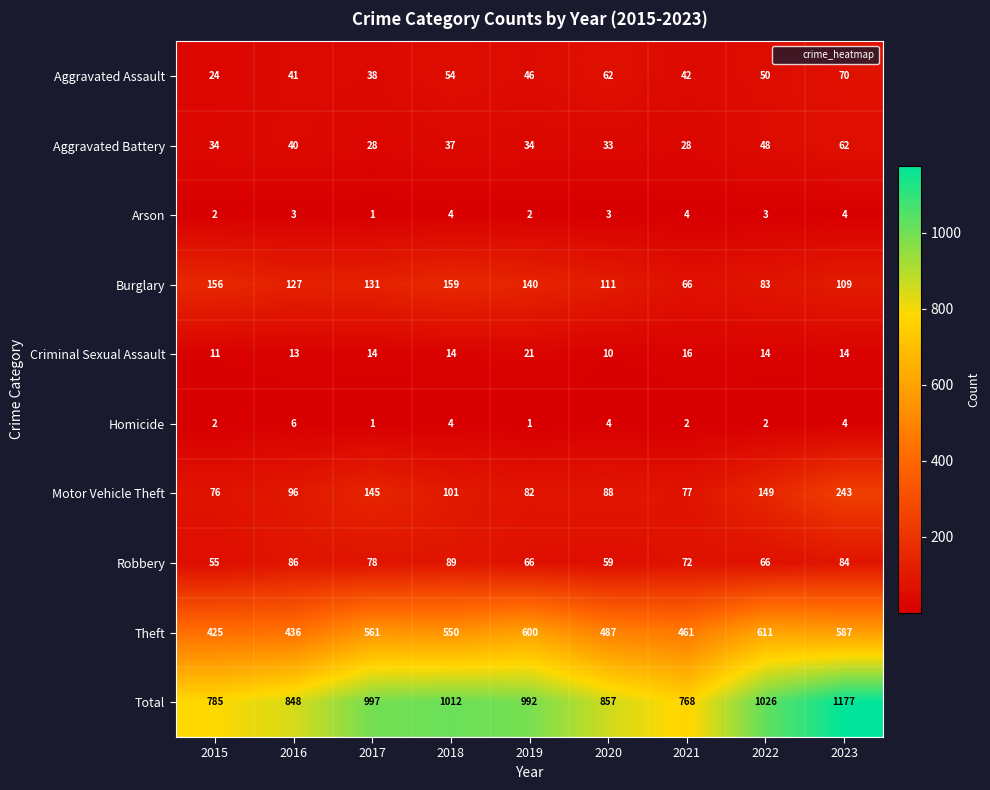

How many distinct data groups are displayed?

10